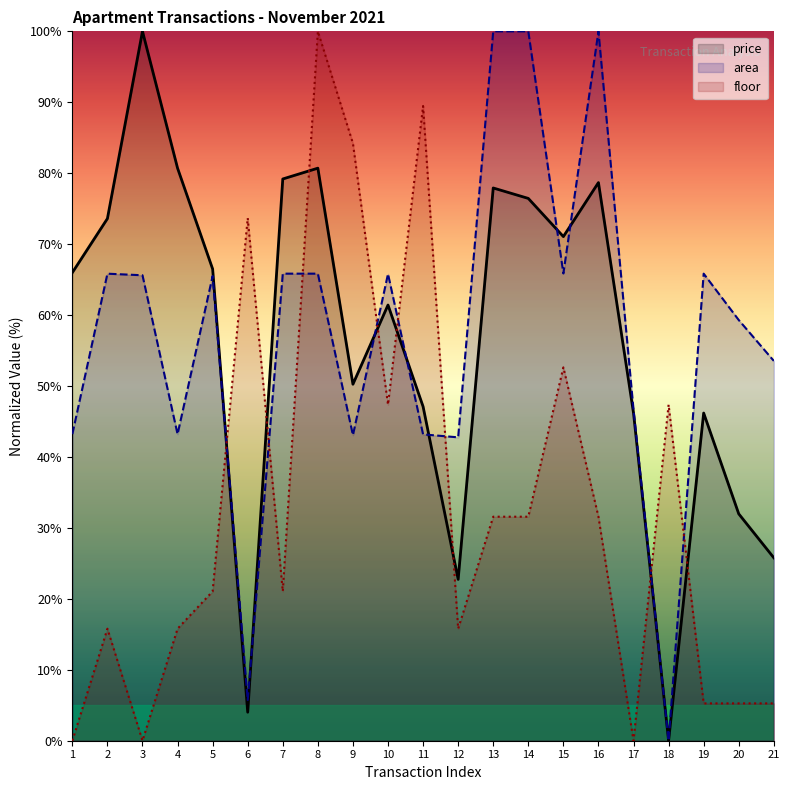

How many values in the floor series are below 21?

9